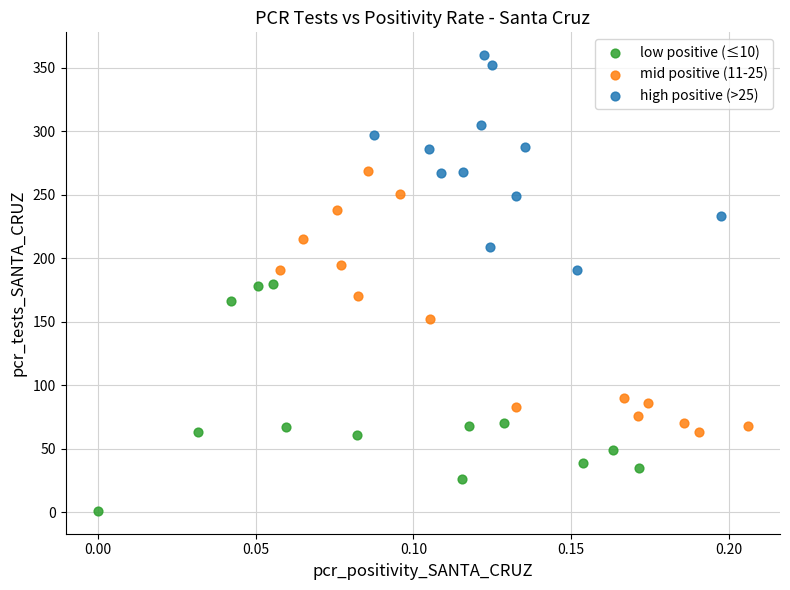

Which series reaches the minimum Y coordinate?

low positive (≤10)